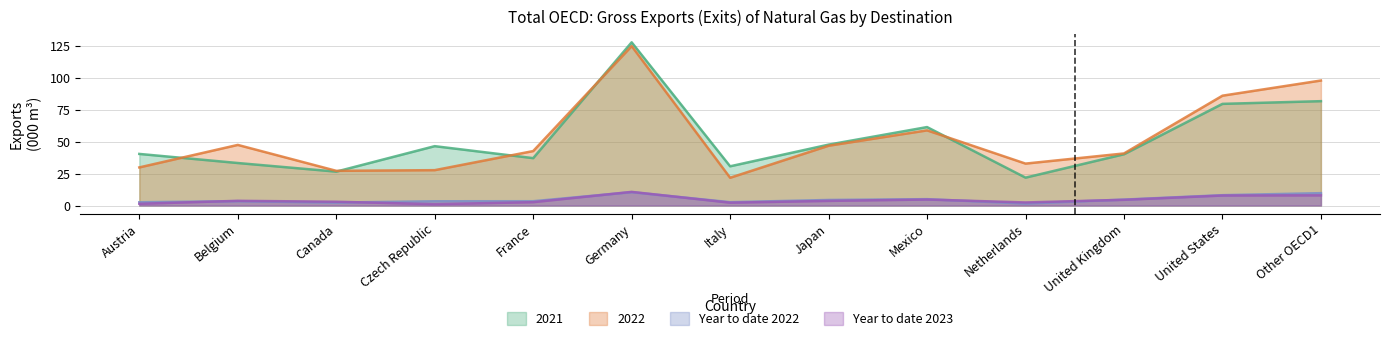

At Germany, list the series in order from smallest to largest.

Year to date 2022, Year to date 2023, 2022, 2021